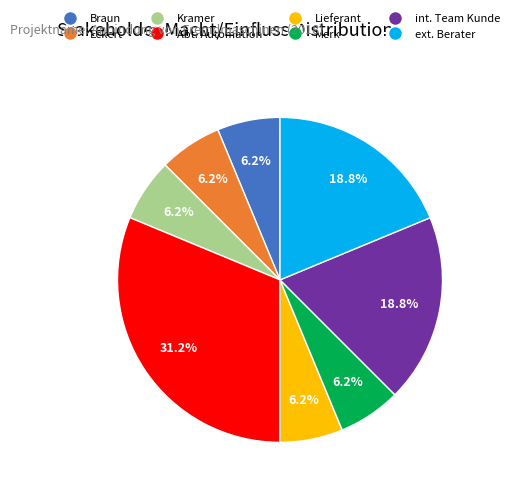

Does any single category account for the majority?

No